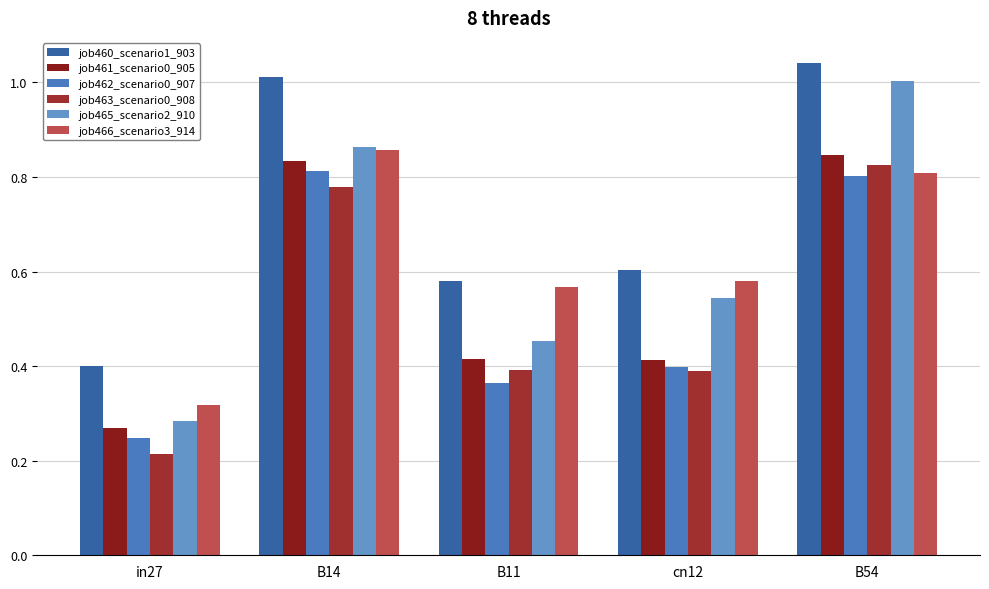

The job465_scenario2_910 series shows 0.9 at B14. True or false?

True